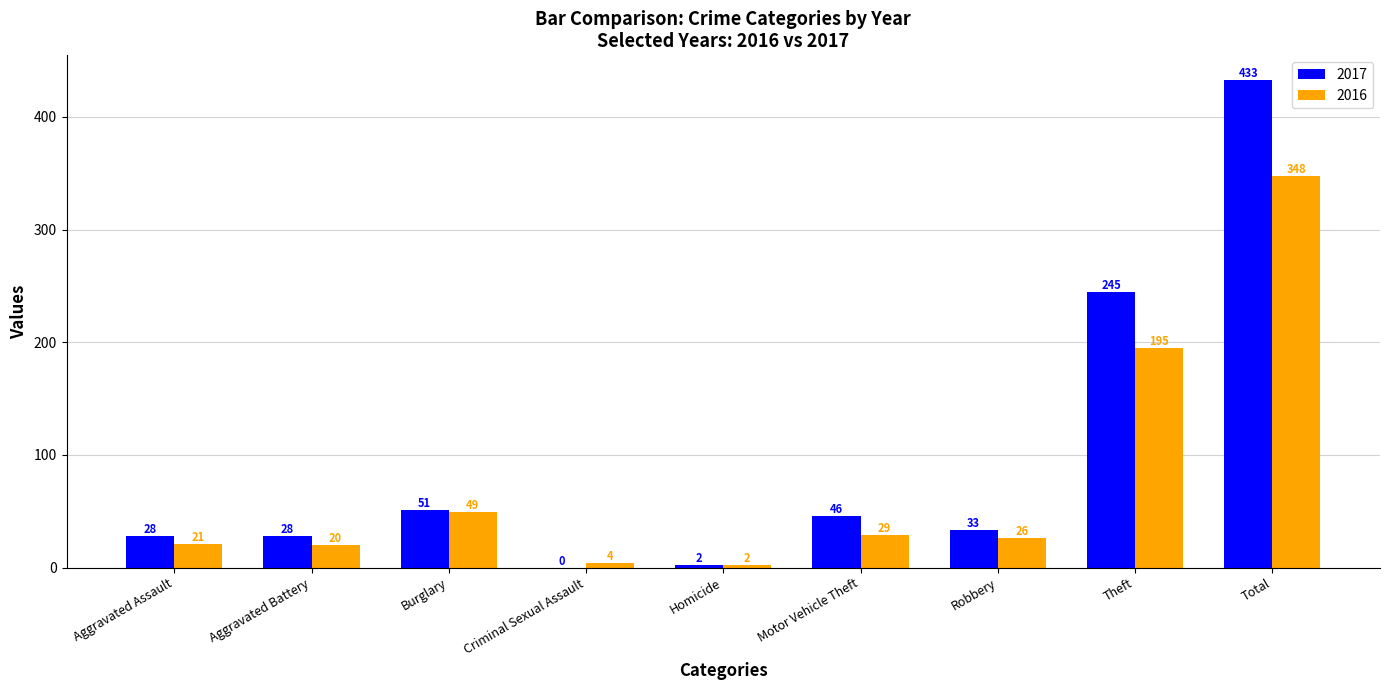

What is the sum of the 2017 values at Robbery and Burglary?

84